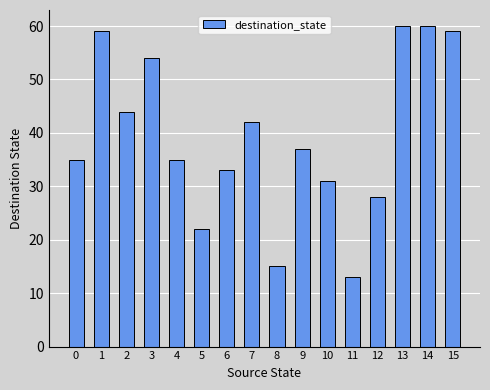

Does the chart contain stacked bars?

No